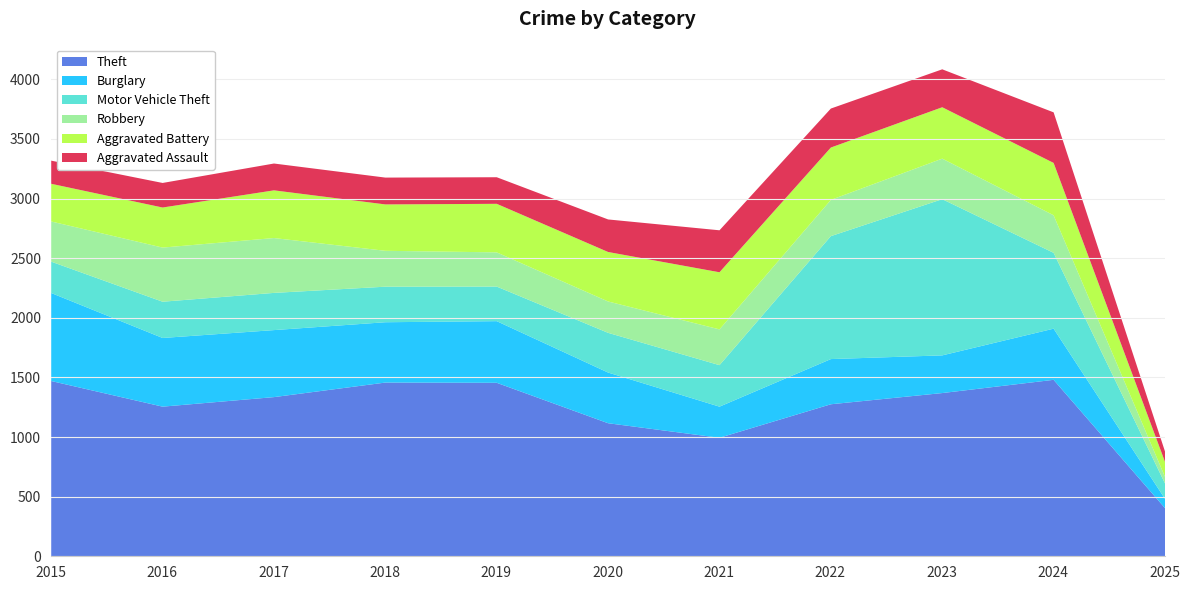

At which category does the chart reach its peak across all series?

2024